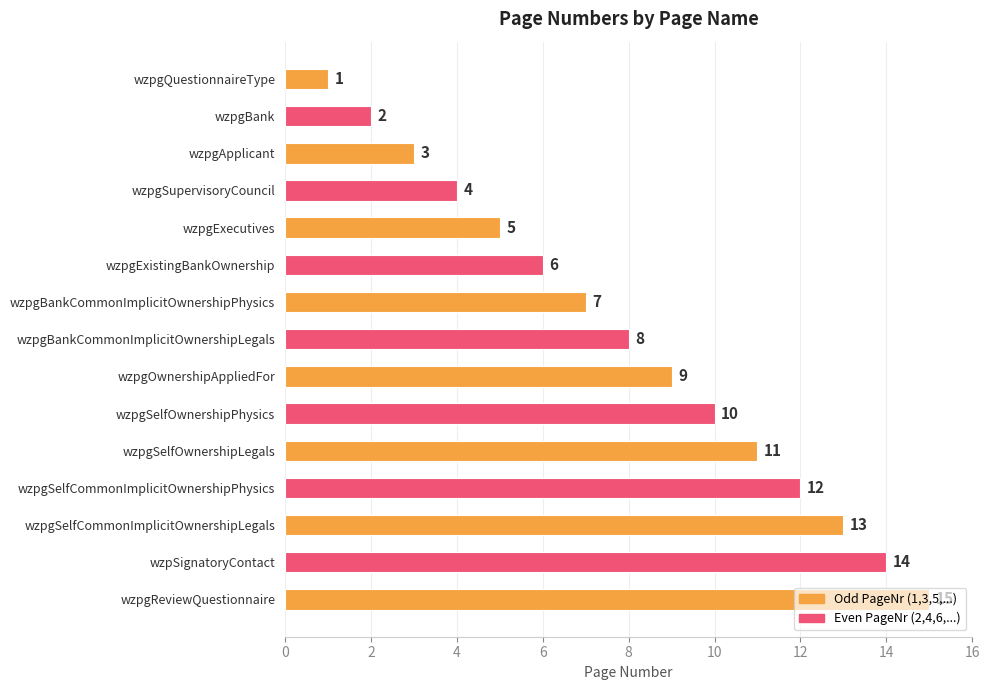

Are the bars horizontal?

Yes